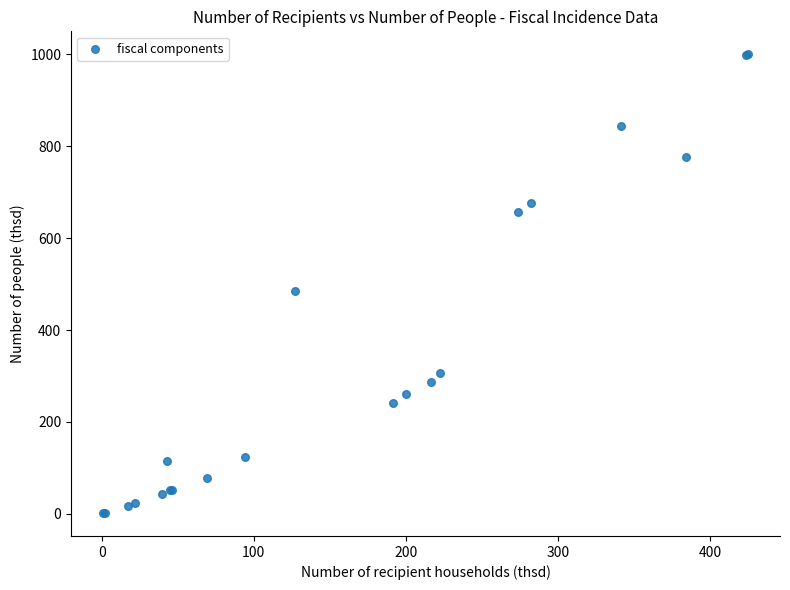

What Y value in the scatter plot is closest to 500?

484.3